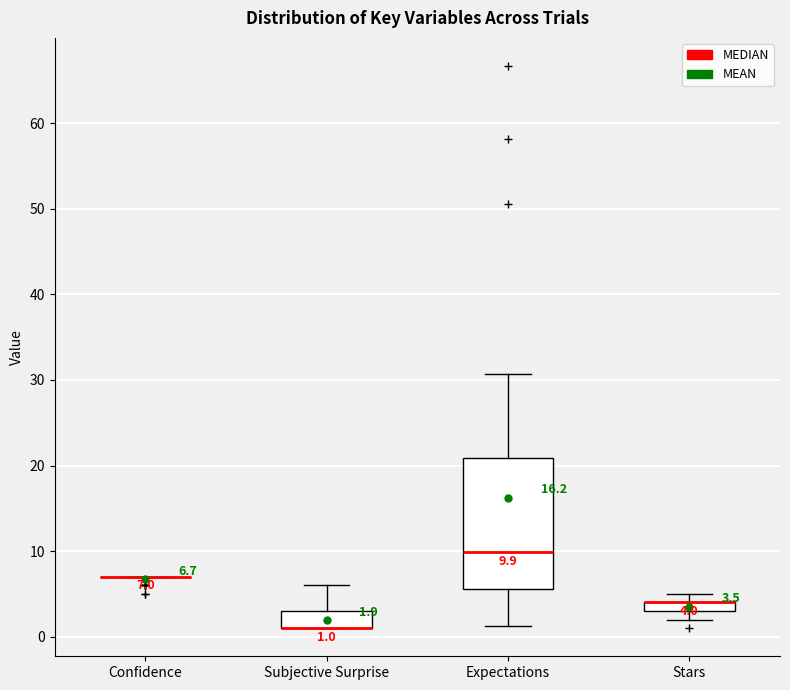

Which box is the tallest, from its lower edge to its upper edge?

Expectations